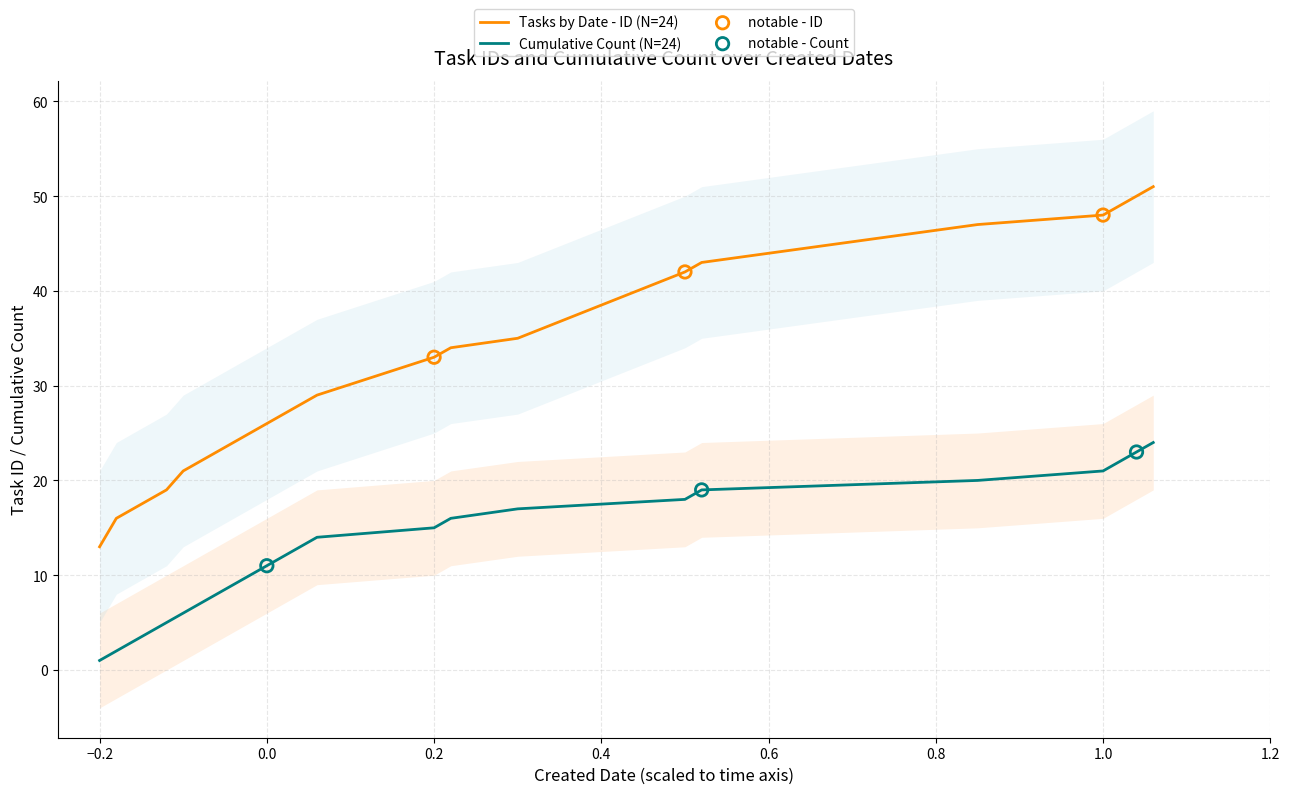

Is the value of Tasks by Date - ID at 8/9 greater than the value of Cumulative Count at 8/9?

Yes